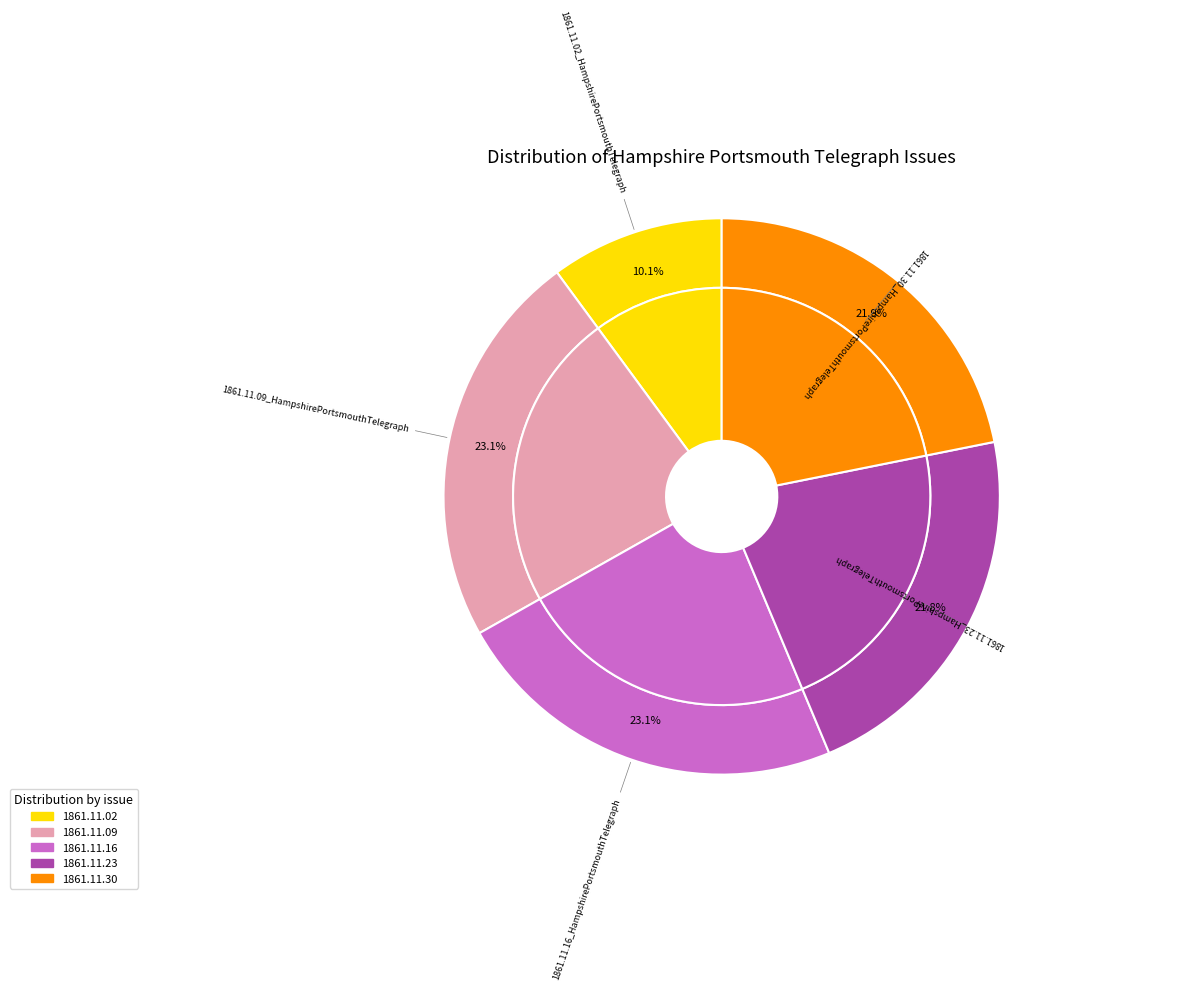

Rank the categories by value from highest to lowest.

1861.11.16_HampshirePortsmouthTelegraph, 1861.11.09_HampshirePortsmouthTelegraph, 1861.11.30_HampshirePortsmouthTelegraph, 1861.11.23_HampshirePortsmouthTelegraph, 1861.11.02_HampshirePortsmouthTelegraph